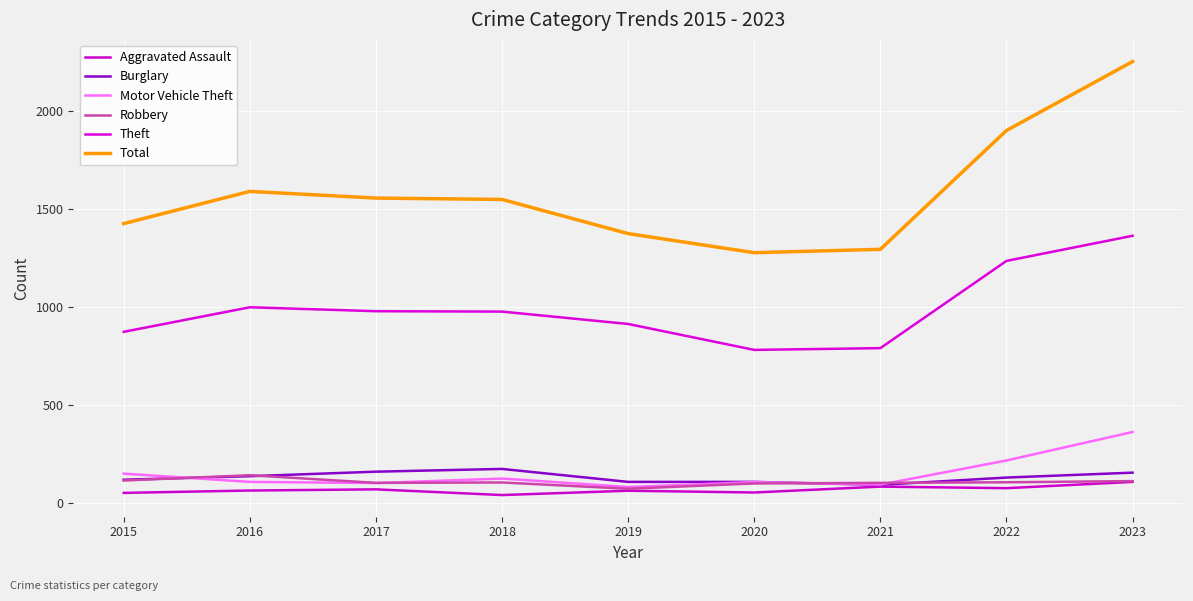

What is the difference between the maximum and minimum values in the Robbery series?

69